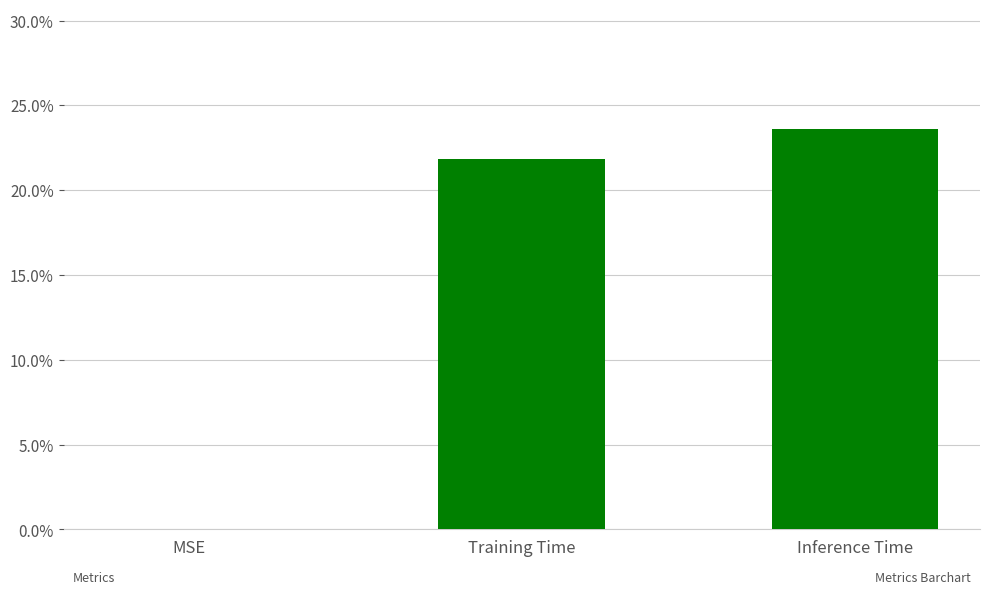

What is the label of the 2nd bar from the right?

Training Time